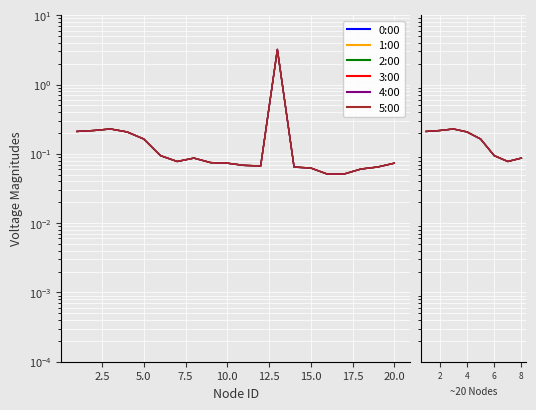

True or false: 5:00 and 4:00 cross at least once.

False